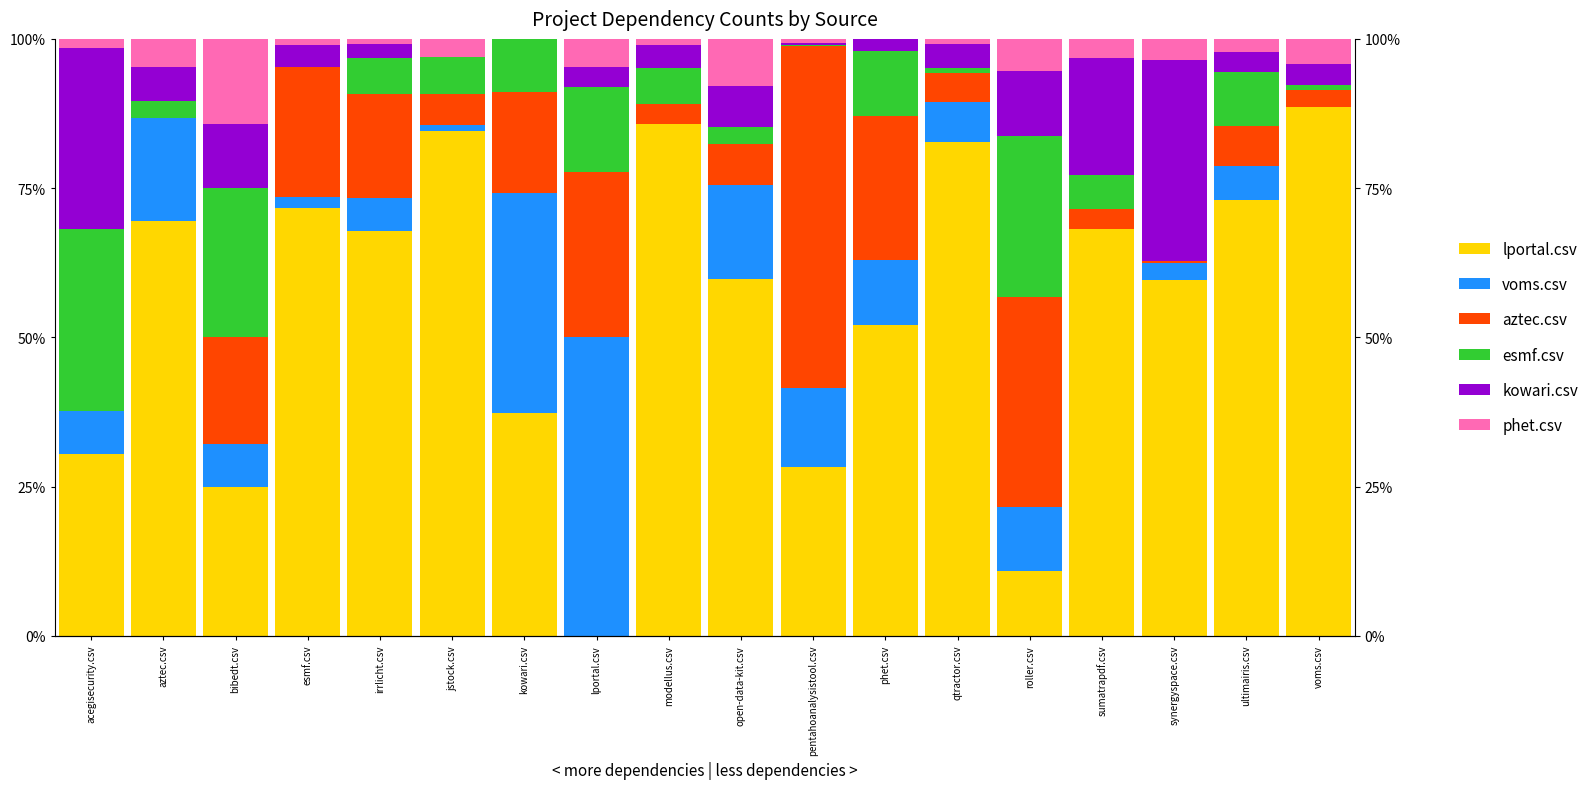

True or false: voms.csv has a value of 6.6 at qtractor.csv.

True